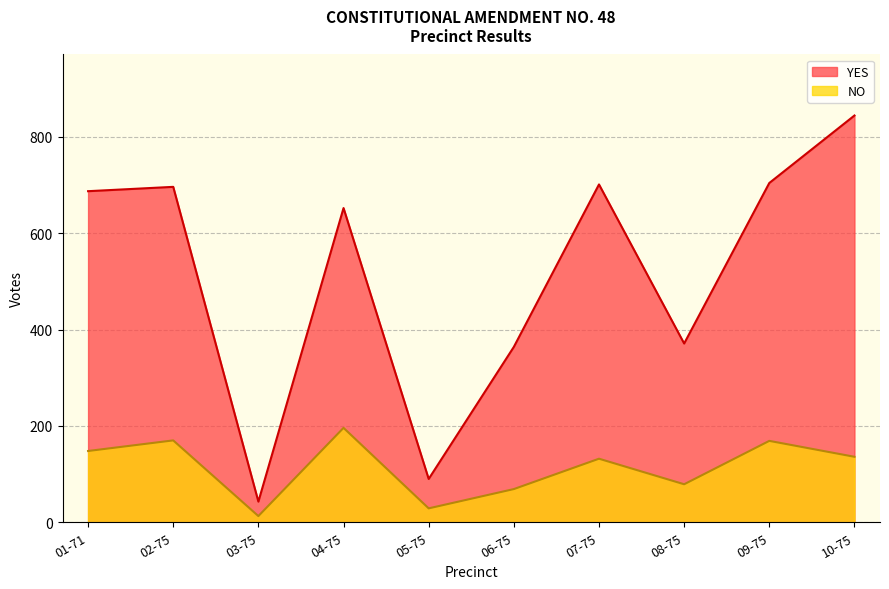

At which category is the sum across all series the highest?

10-75